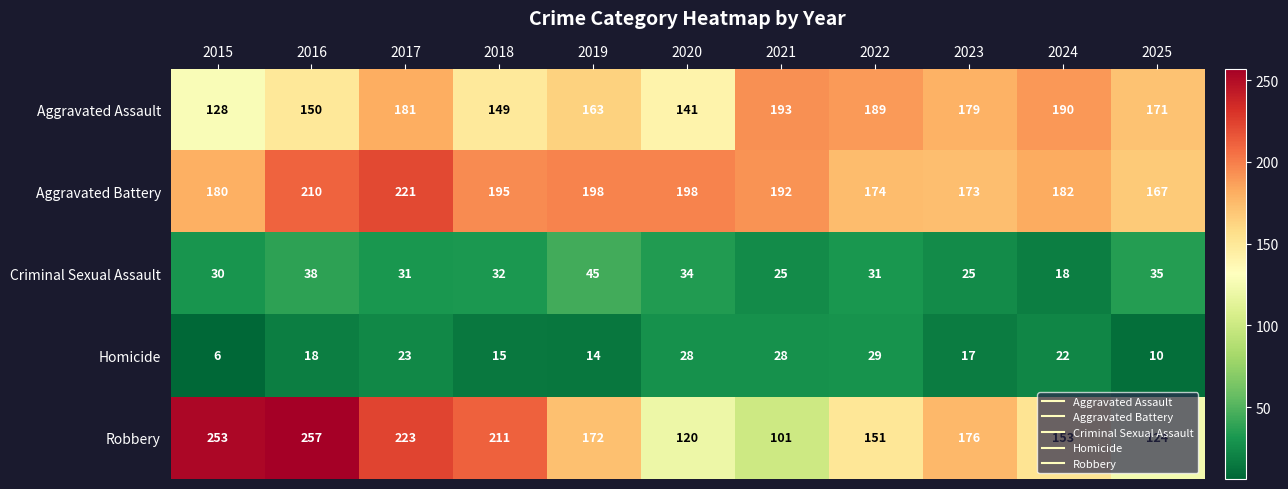

What is the spread (max minus min) of values at 2020?

170